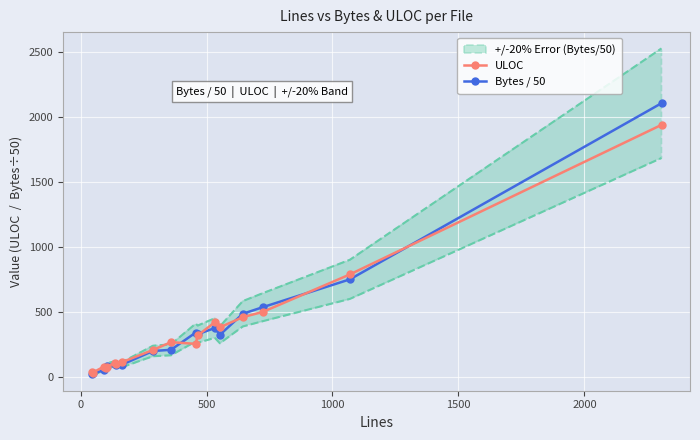

What is the difference between the maximum and minimum values in the Bytes / 50 series?

2076.6